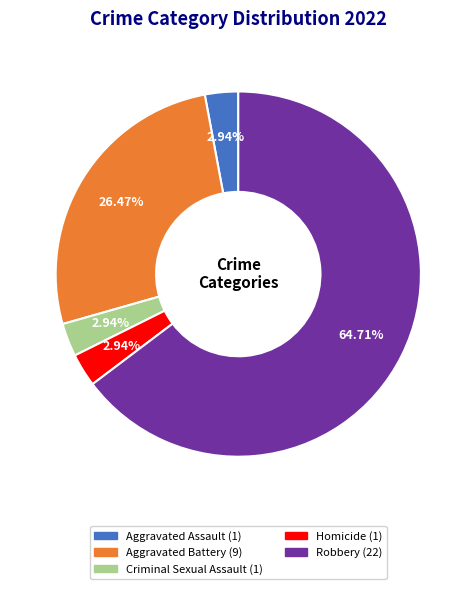

The Aggravated Assault slice represents 3% of the pie. True or false?

True